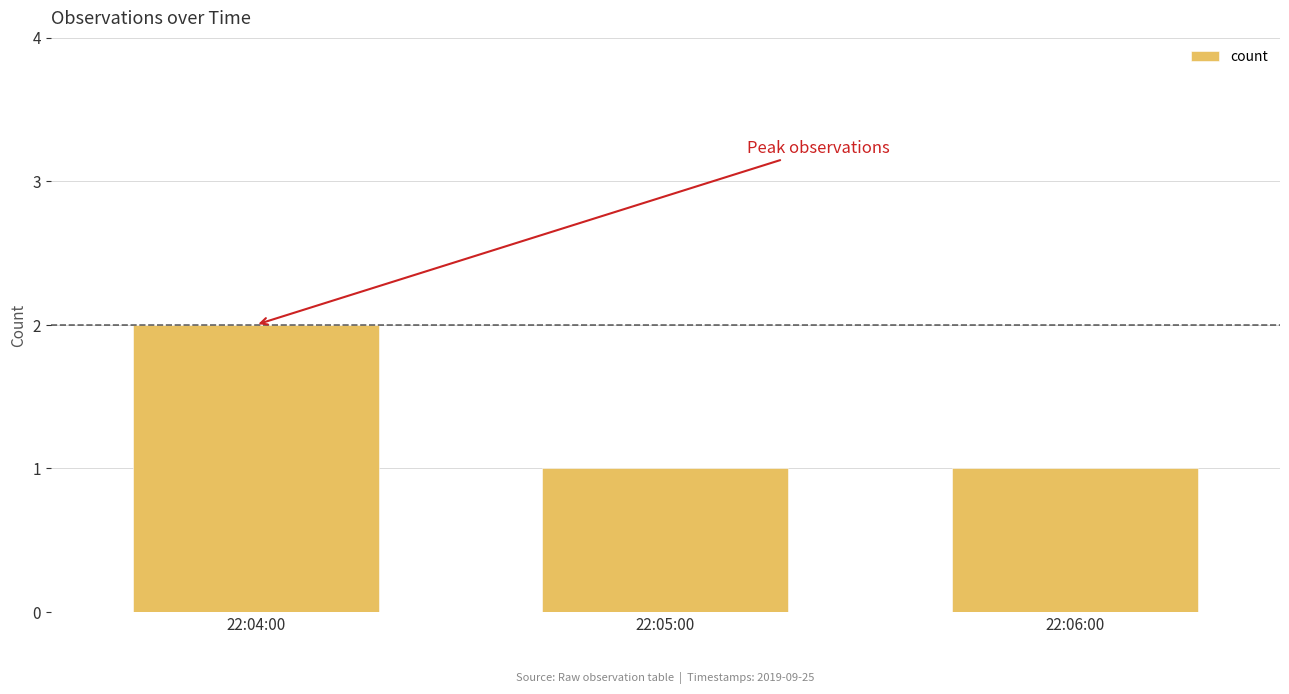

What is the average value?

1